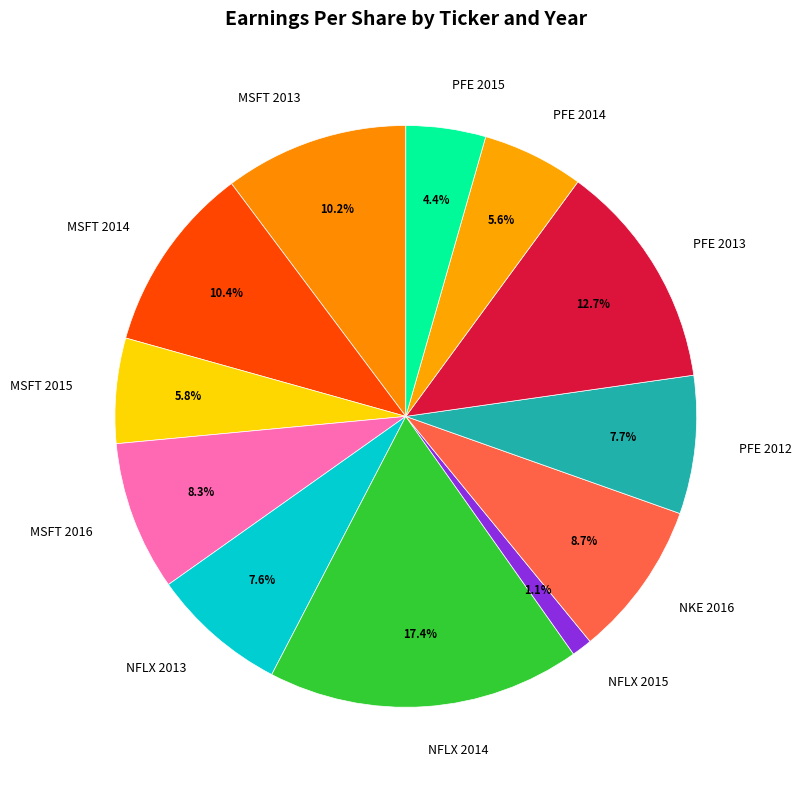

What percentage is the PFE 2014 slice, to the nearest percent?

6%